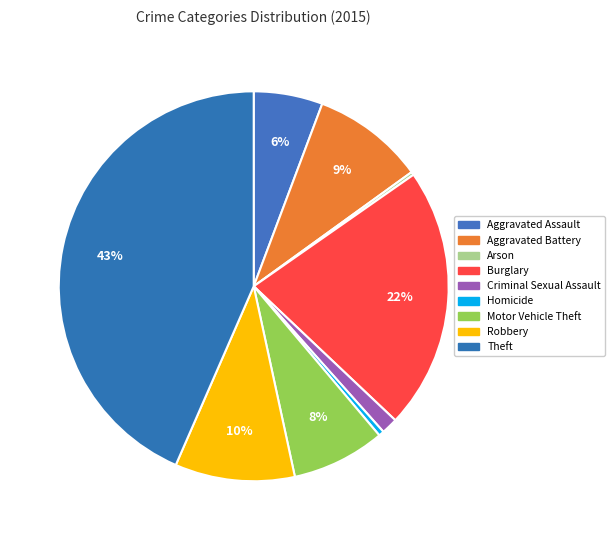

Count the number of slices in the pie.

9